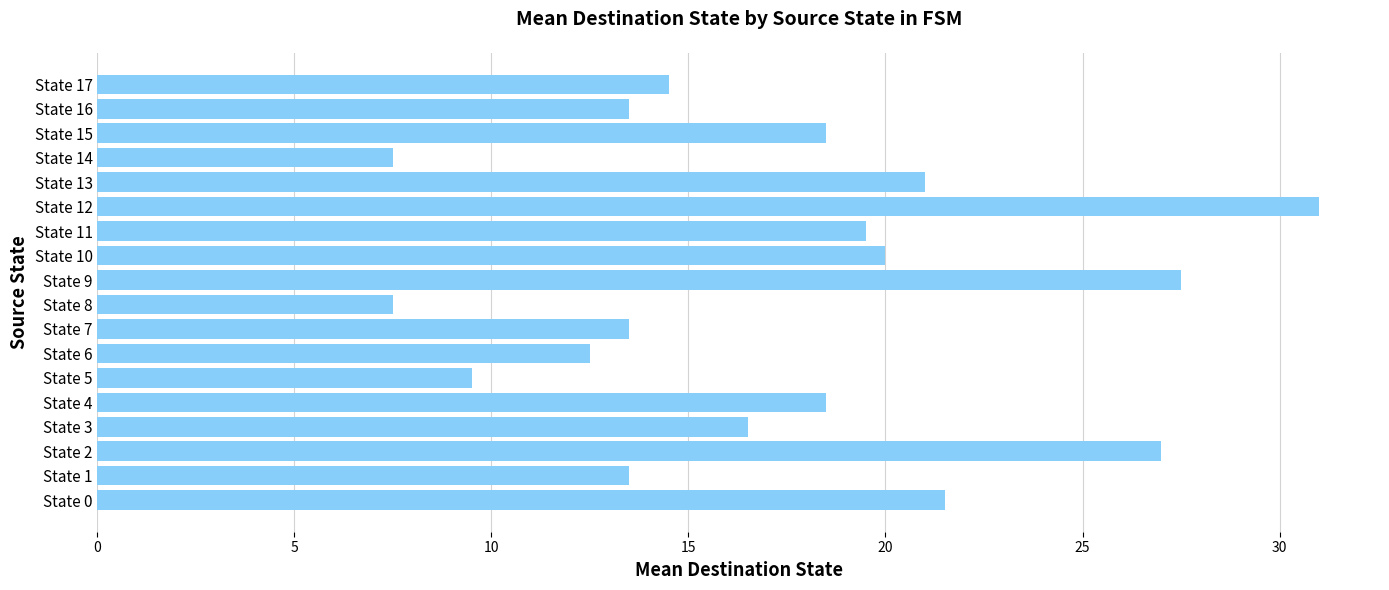

Reading bottom to top, transcribe all the data shown in this chart.

State 0=21.5	State 1=13.5	State 2=27.0	State 3=16.5	State 4=18.5	State 5=9.5	State 6=12.5	State 7=13.5	State 8=7.5	State 9=27.5	State 10=20.0	State 11=19.5	State 12=31.0	State 13=21.0	State 14=7.5	State 15=18.5	State 16=13.5	State 17=14.5